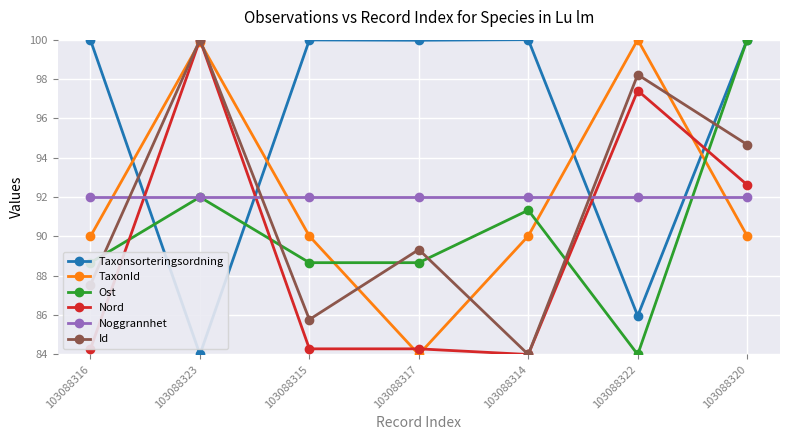

How many data points does each series have?

7